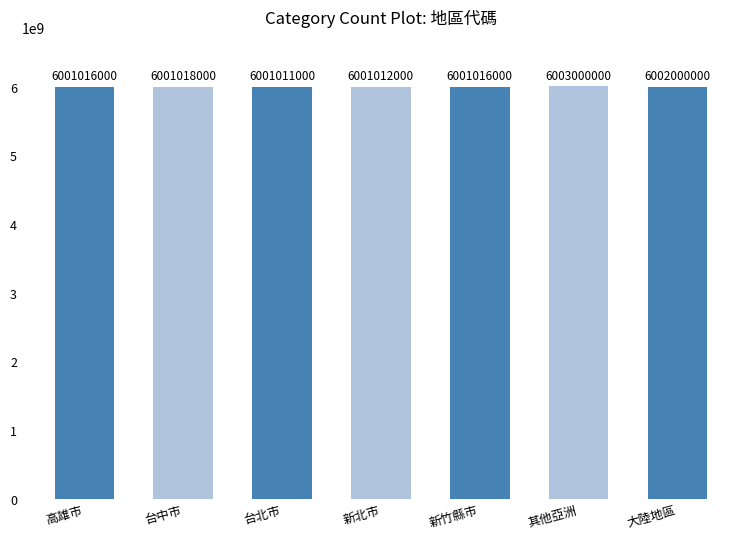

Does the chart contain any negative values?

No